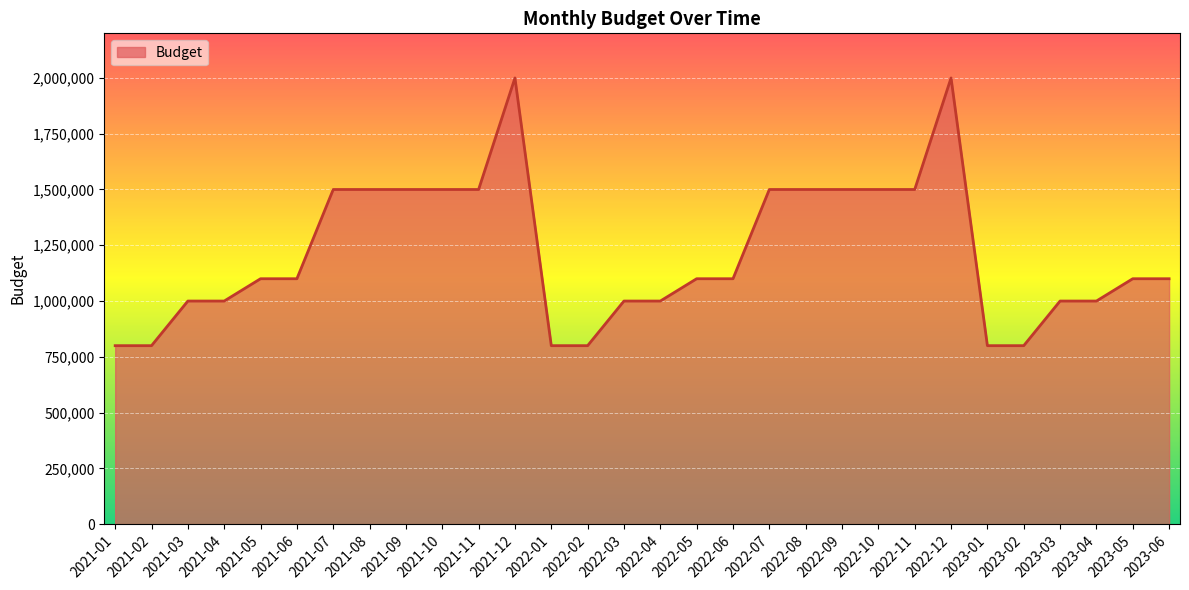

What is the difference between the second highest and second lowest values?

1200000